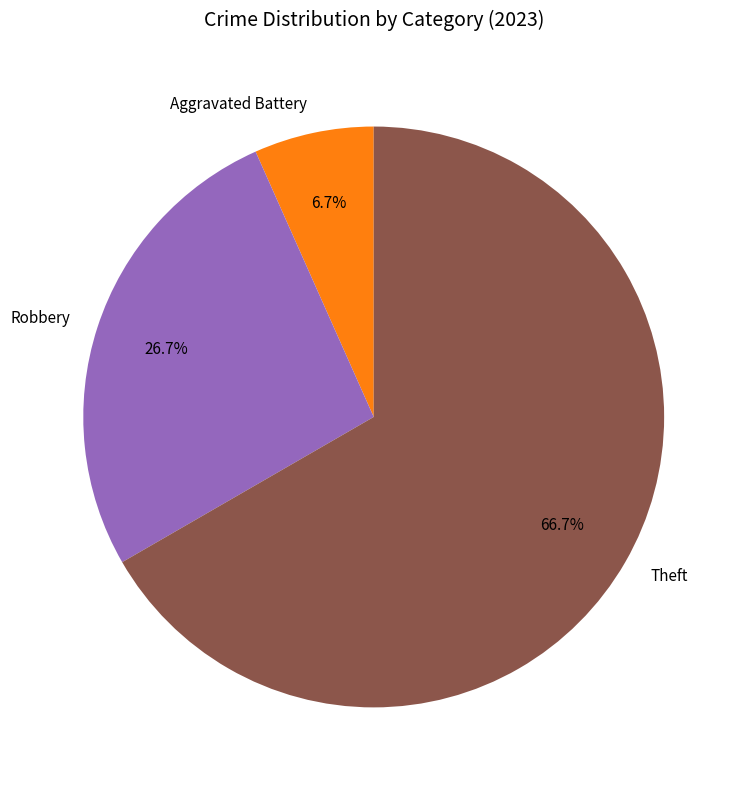

Count the number of slices in the pie.

3